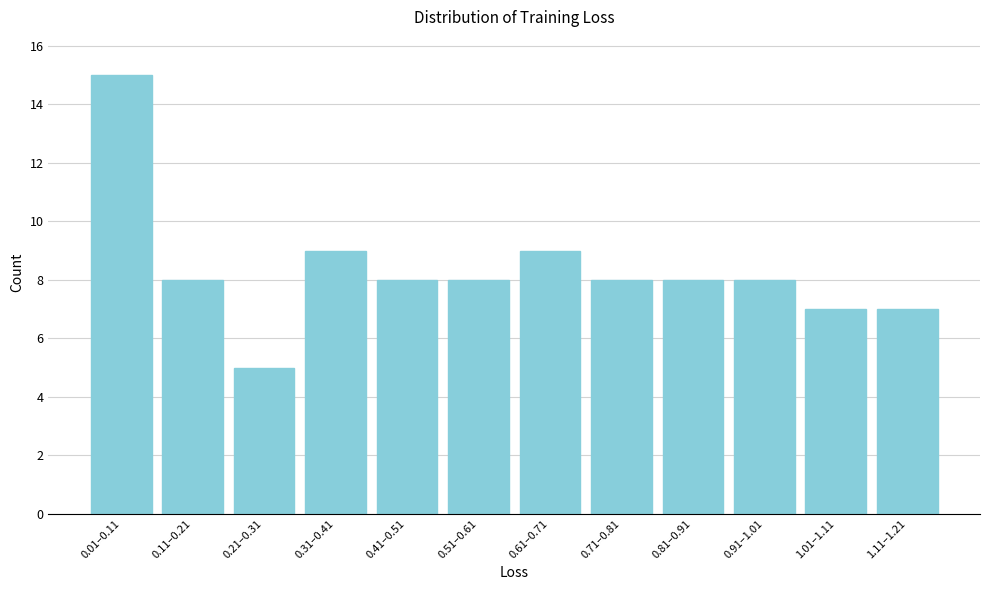

Reading right to left, transcribe all the data shown in this chart.

7	7	8	8	8	9	8	8	9	5	8	15